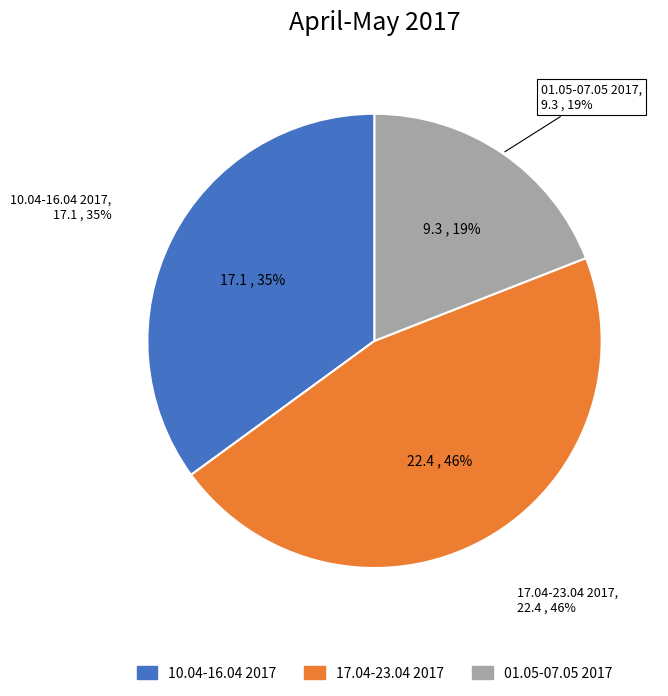

Which category has the smallest portion of the pie?

01.05-07.05 2017